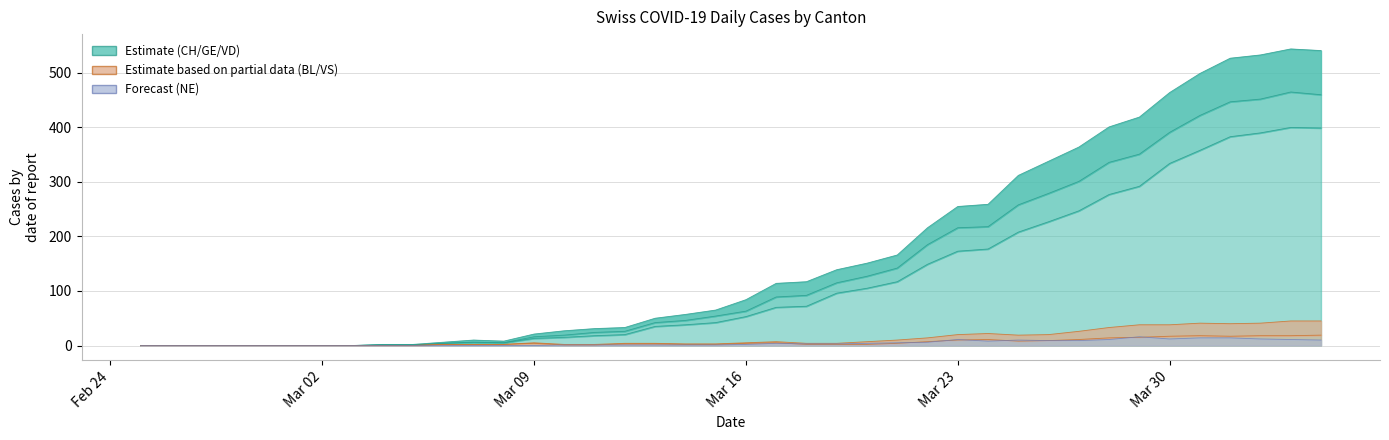

What is the label of the 31st point from the right?

2020-03-05